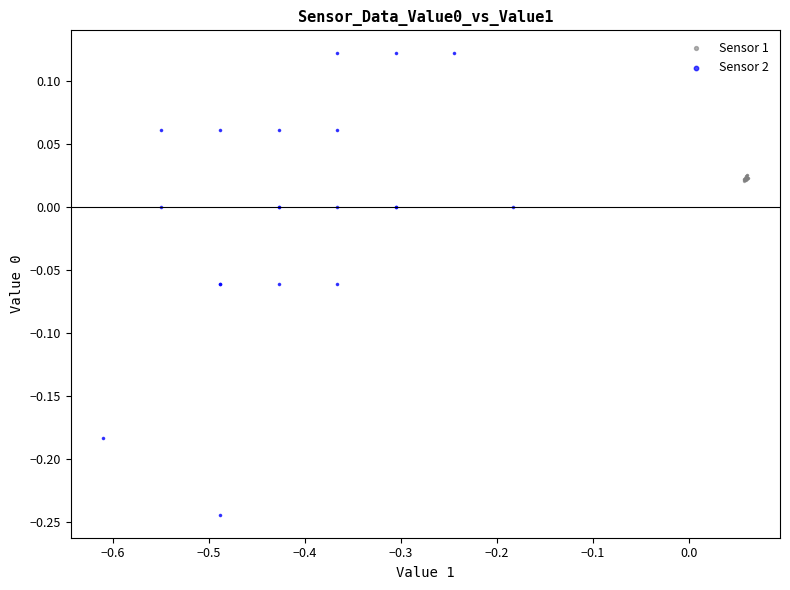

What are all the series names shown in the legend?

Sensor 1, Sensor 2